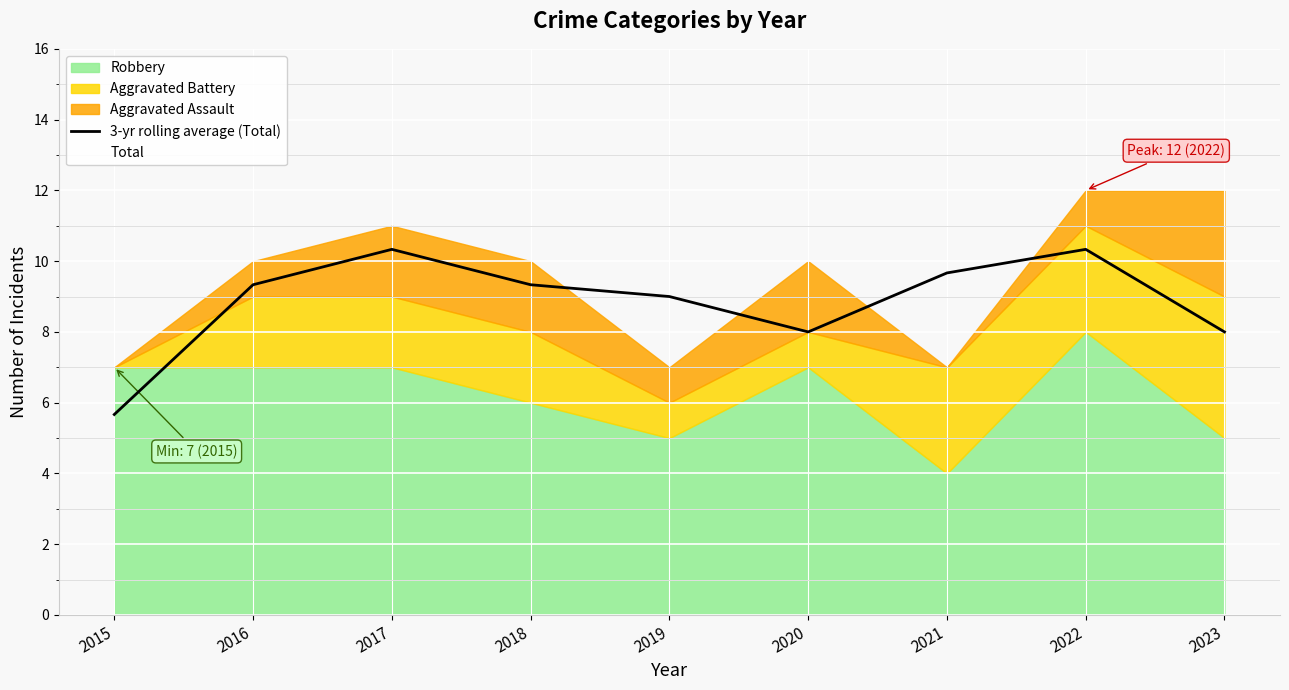

What is the maximum value for 3-yr rolling average (Total)?

10.3